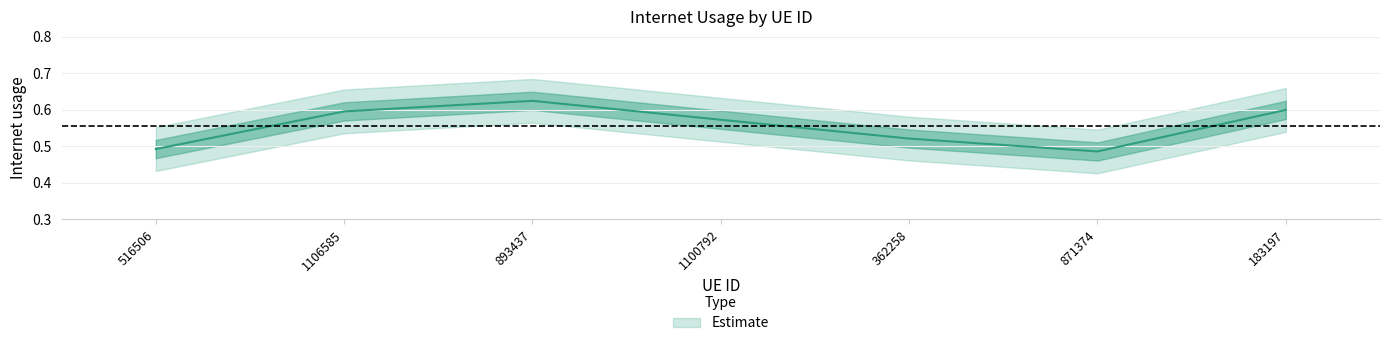

List the labels in order of value, smallest first.

871374, 516506, 362258, 1100792, 1106585, 183197, 893437